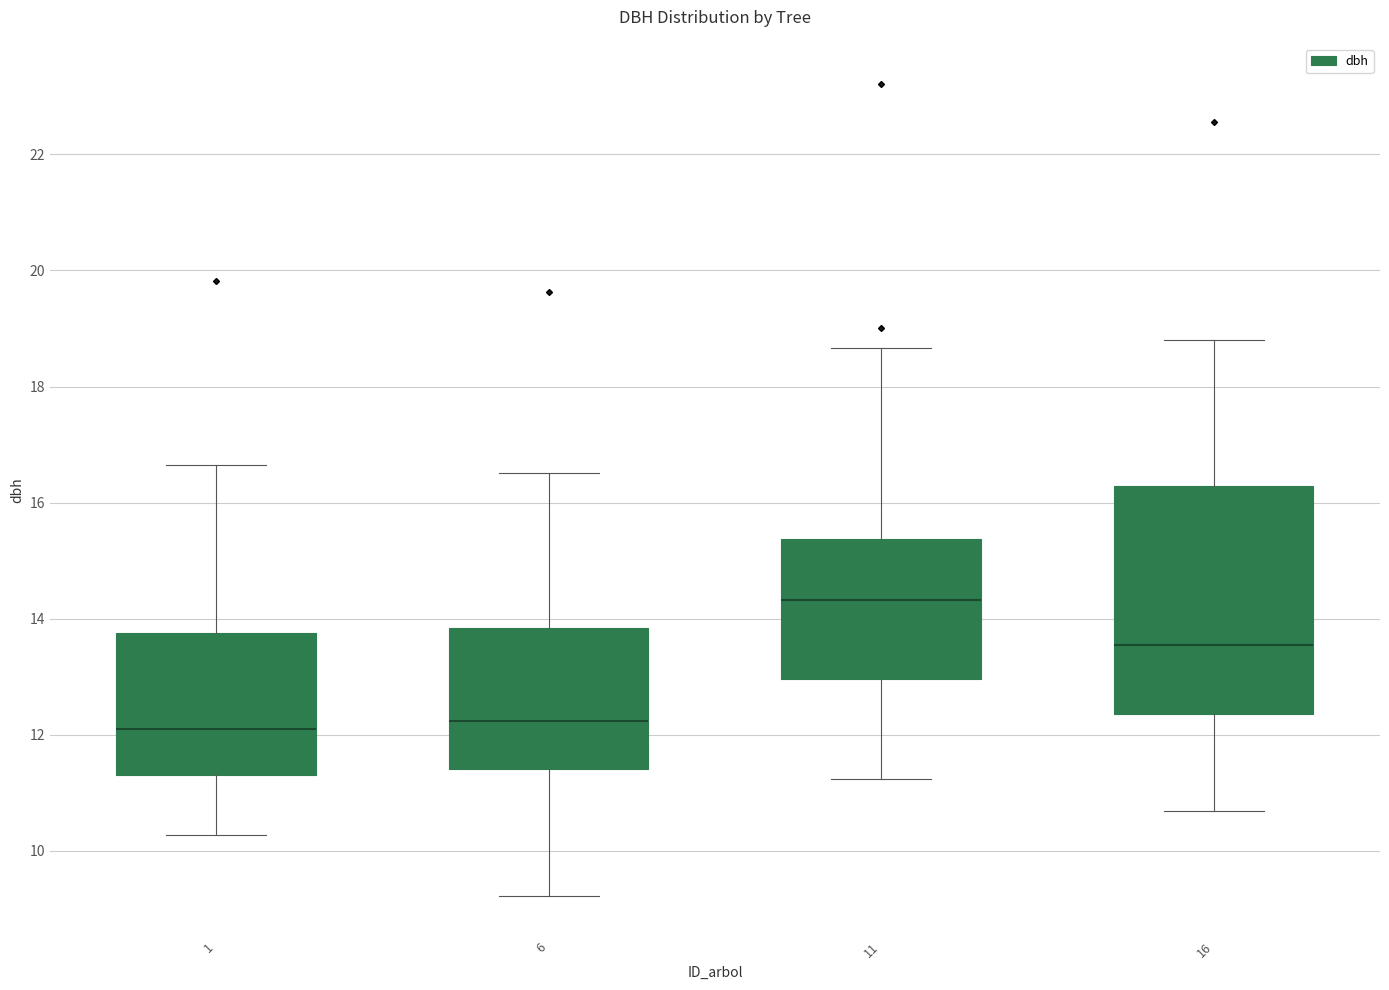

Reading left to right, transcribe this box plot: for each box, give where its median line is, the range the box spans, and where its two whiskers end, as read against the y-axis. The values are not printed on the chart, so give them approximately, as read against the axis.

1: median 12.0, box 11.4 to 13.8, whiskers 10.2 to 16.6
6: median 12.2, box 11.4 to 13.8, whiskers 9.2 to 16.6
11: median 14.4, box 13.0 to 15.4, whiskers 11.2 to 18.6
16: median 13.6, box 12.4 to 16.2, whiskers 10.6 to 18.8